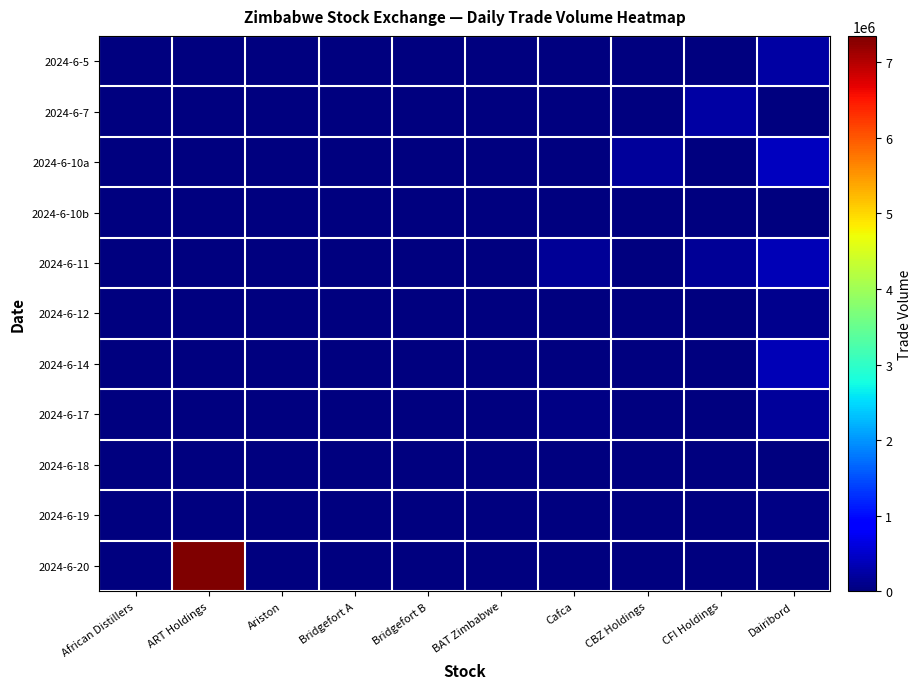

Between Bridgefort B and Bridgefort A, which is larger?

Bridgefort B